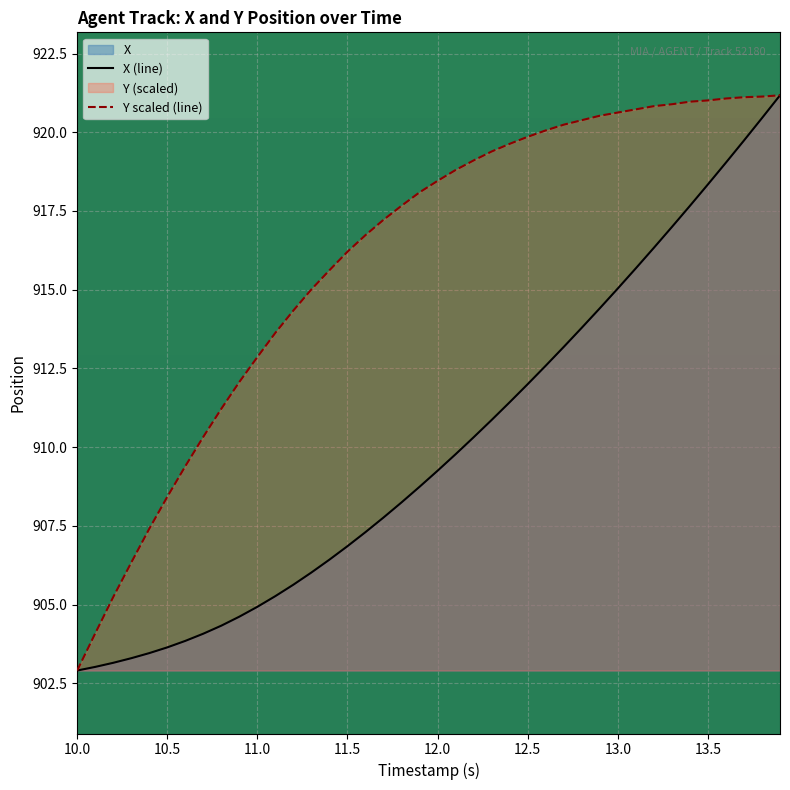

What is the total value across all series at 11.5?

1823.1